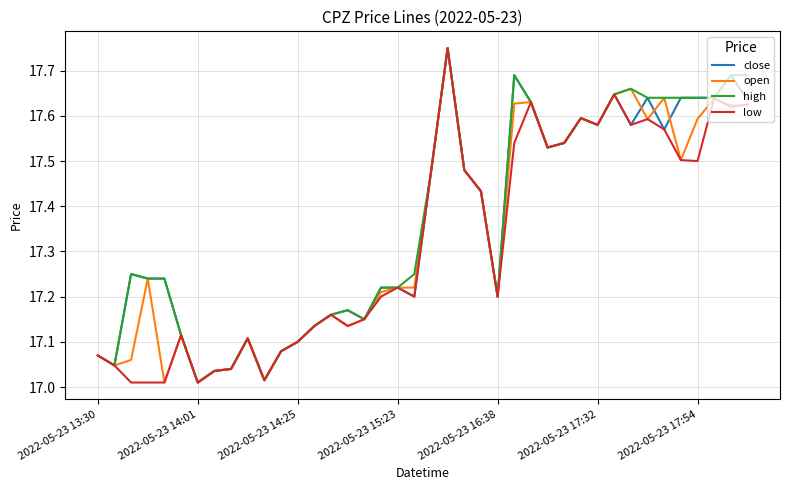

Rank the series by their average value, from highest to lowest.

high, close, open, low